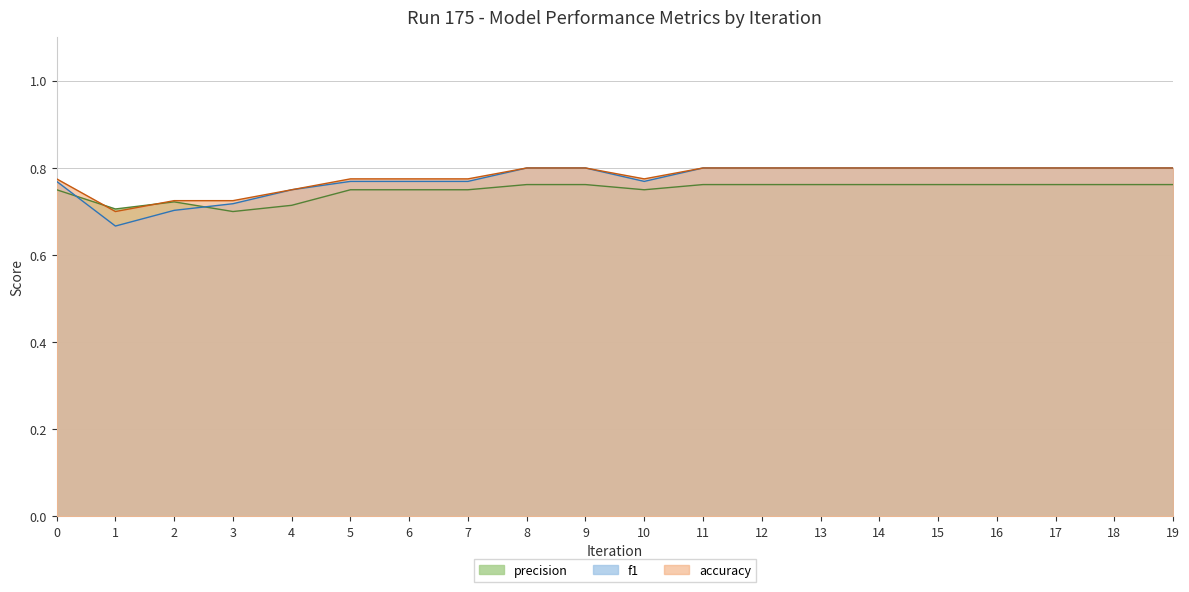

At which label does accuracy reach its peak?

8